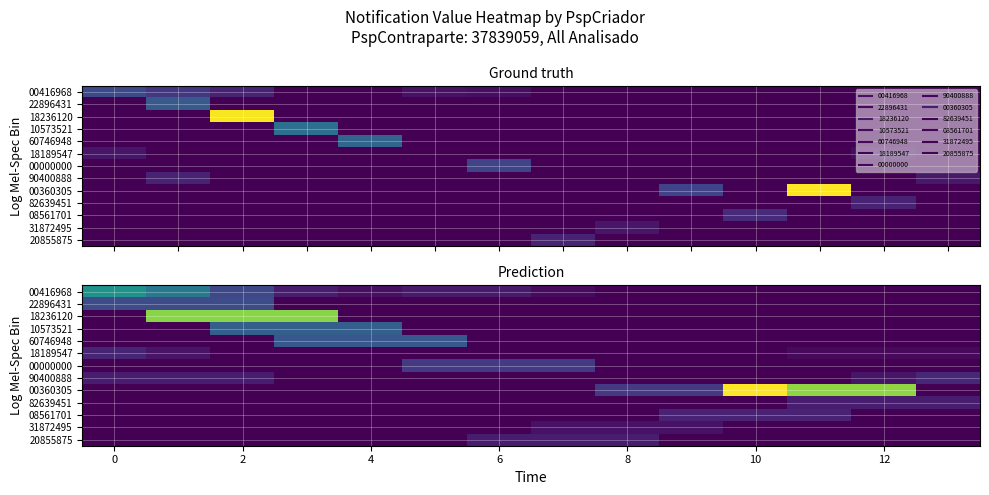

Is it true that 00000000 equals 0.1 at 6?

True